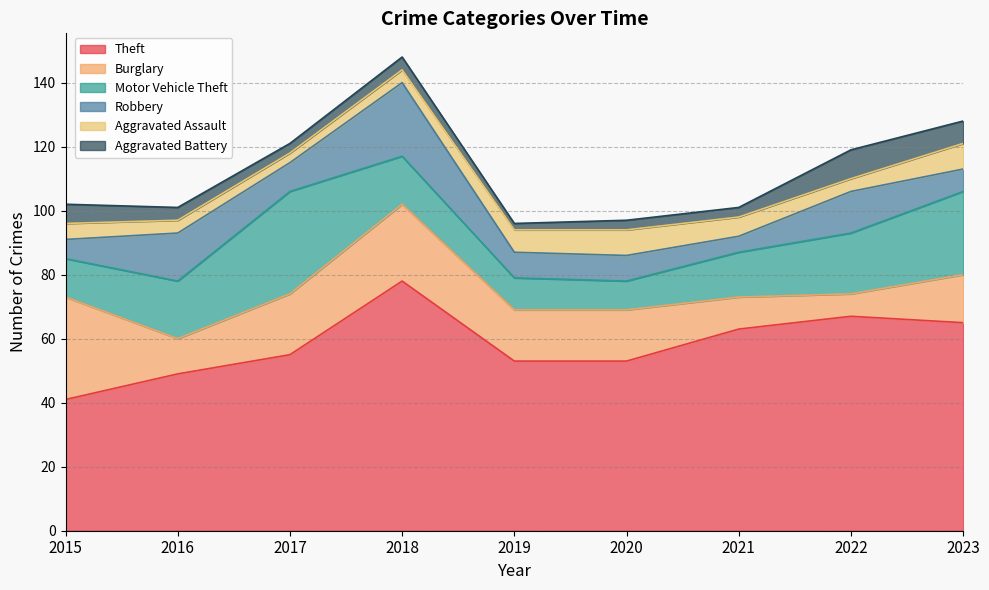

Between 2017 and 2021, which series saw the biggest shift?

Motor Vehicle Theft